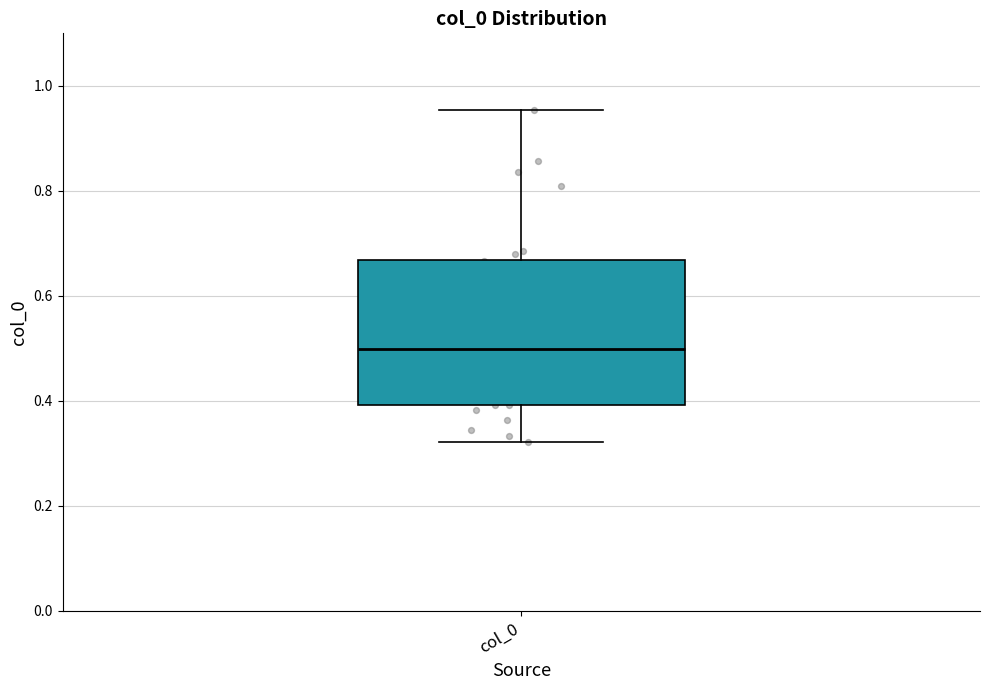

Transcribe this box plot: give where the median line is, the range the box spans, and where the two whiskers end, as read against the y-axis. The values are not printed on the chart, so give them approximately, as read against the axis.

median 0.50, box 0.40 to 0.66, whiskers 0.32 to 0.96